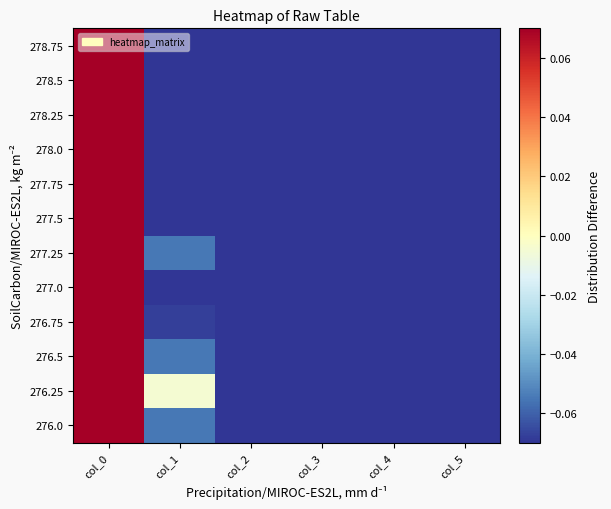

Reading left to right, list all the values displayed in this chart.

276.0: col_0=2.5	col_1=-0.1	col_2=-0.1	col_3=-1.0	col_4=-1.0	col_5=-0.3
276.25: col_0=2.5	col_1=-0.0	col_2=-0.1	col_3=-1.0	col_4=-1.0	col_5=-0.3
276.5: col_0=2.5	col_1=-0.1	col_2=-0.1	col_3=-1.0	col_4=-1.0	col_5=-0.3
276.75: col_0=2.5	col_1=-0.1	col_2=-0.1	col_3=-1.0	col_4=-1.0	col_5=-0.3
277.0: col_0=2.5	col_1=-0.1	col_2=-0.2	col_3=-1.0	col_4=-1.0	col_5=-0.3
277.25: col_0=2.5	col_1=-0.1	col_2=-0.1	col_3=-1.0	col_4=-1.0	col_5=-0.3
277.5: col_0=2.5	col_1=-0.1	col_2=-0.2	col_3=-1.0	col_4=-1.0	col_5=-0.3
277.75: col_0=2.5	col_1=-0.1	col_2=-0.2	col_3=-1.0	col_4=-1.0	col_5=-0.3
278.0: col_0=2.5	col_1=-0.1	col_2=-0.2	col_3=-1.0	col_4=-1.0	col_5=-0.3
278.25: col_0=2.5	col_1=-0.1	col_2=-0.2	col_3=-1.0	col_4=-1.0	col_5=-0.3
278.5: col_0=2.5	col_1=-0.1	col_2=-0.2	col_3=-1.0	col_4=-1.0	col_5=-0.3
278.75: col_0=2.5	col_1=-0.2	col_2=-0.2	col_3=-1.0	col_4=-1.0	col_5=-0.3